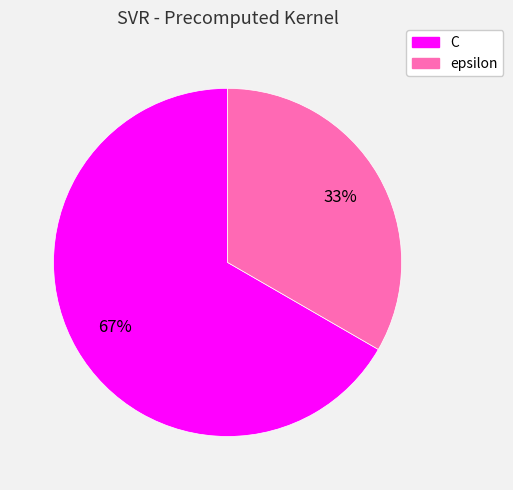

Which category has the smallest portion of the pie?

epsilon